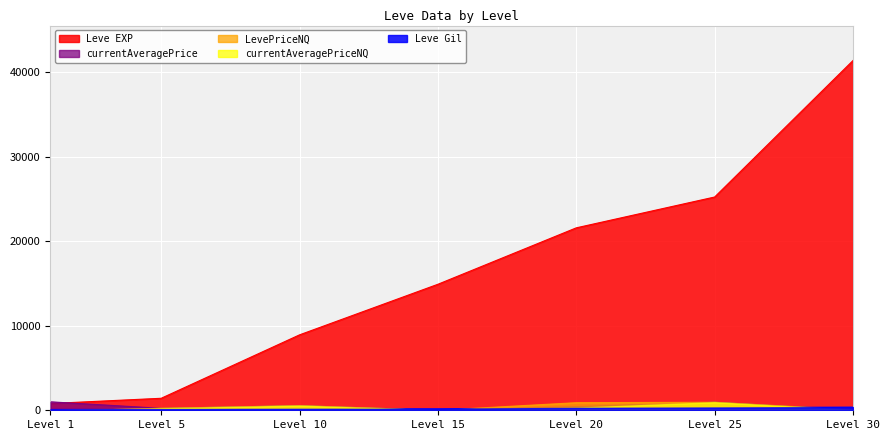

What is the highest value of the currentAveragePriceNQ series?

950